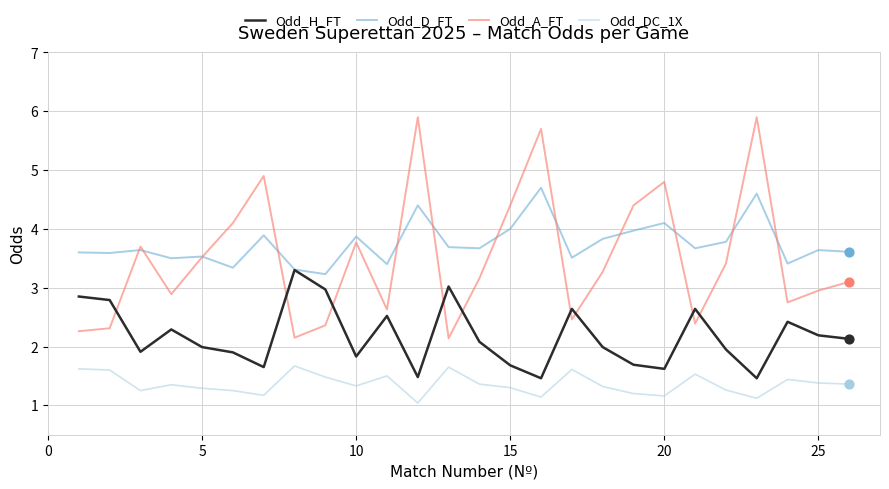

At how many categories does at least one series exceed 3?

26